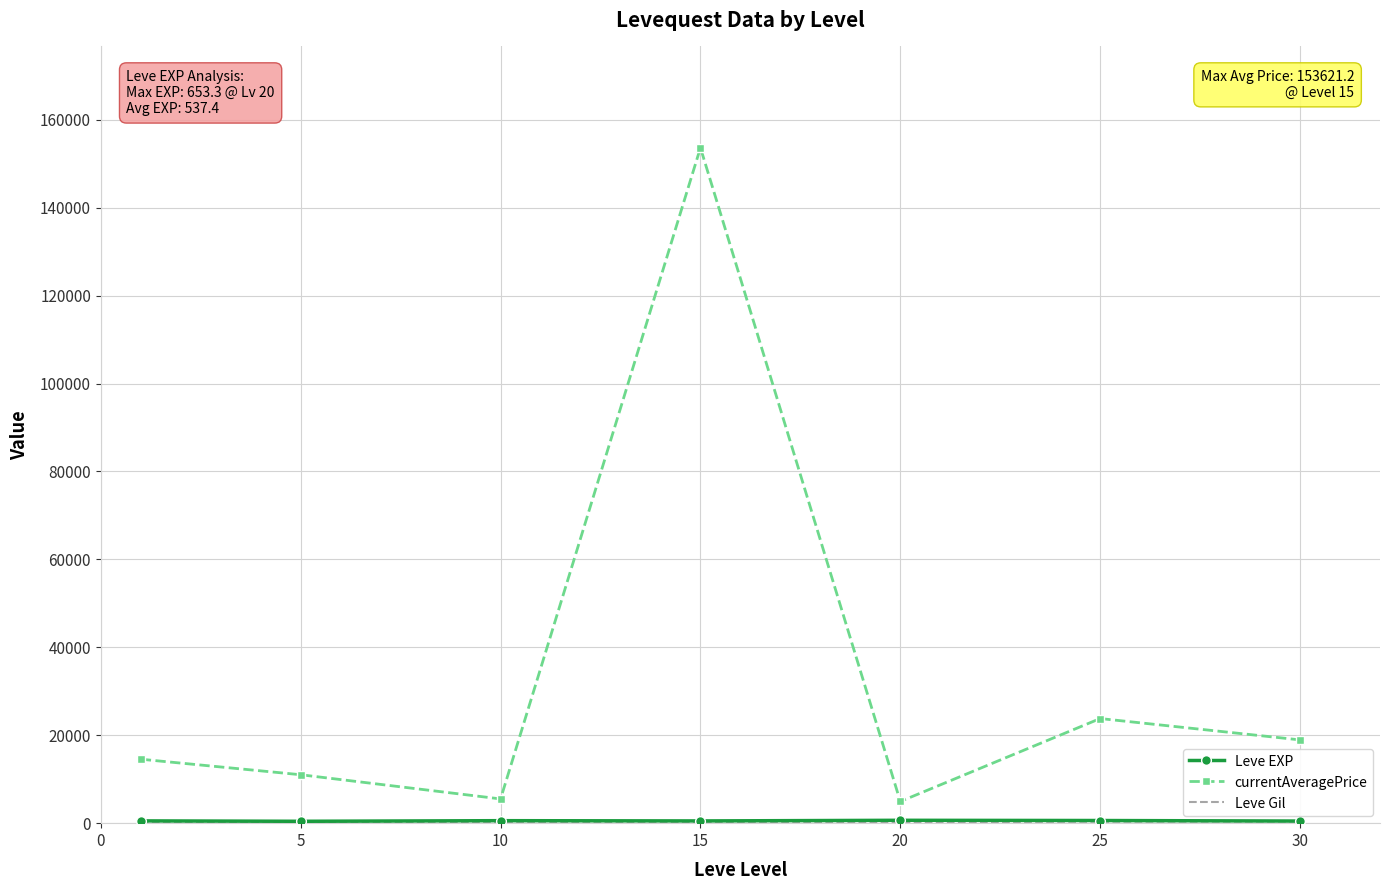

Which series has the largest total across all categories?

currentAveragePrice